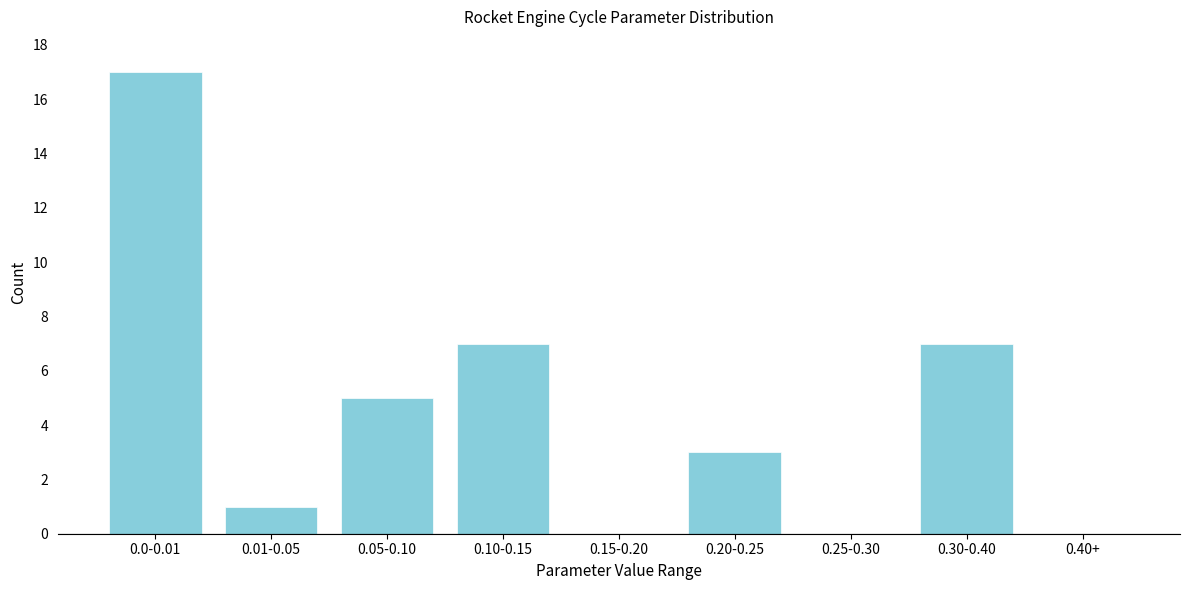

Reading left to right, transcribe all the data shown in this chart.

0.0-0.01=17	0.01-0.05=1	0.05-0.10=5	0.10-0.15=7	0.15-0.20=0	0.20-0.25=3	0.25-0.30=0	0.30-0.40=7	0.40+=0